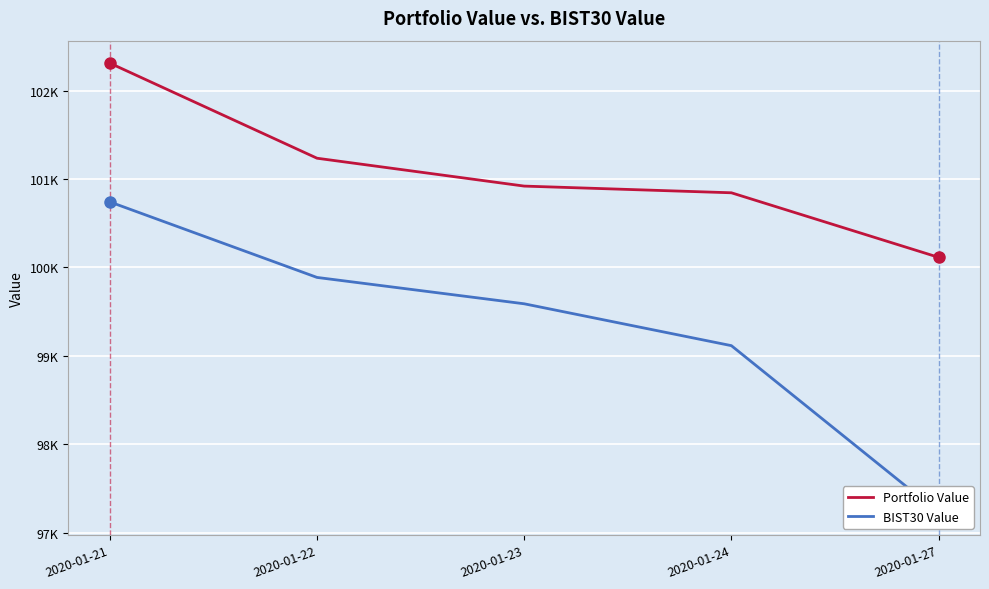

Count the number of categories in the chart.

5